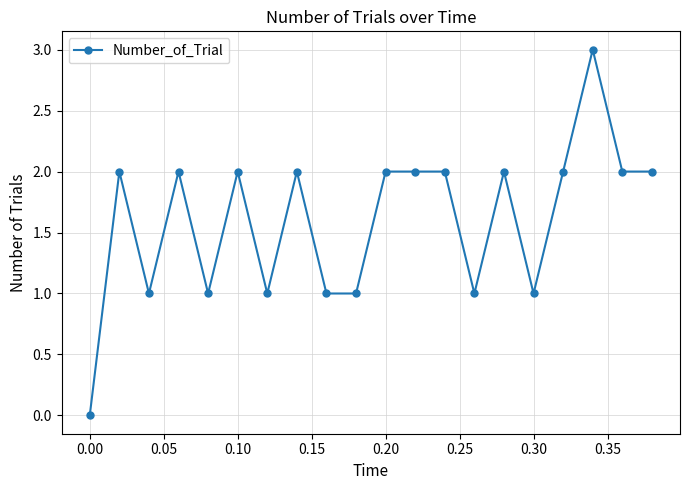

What is the value of the 6th point from the left?

2